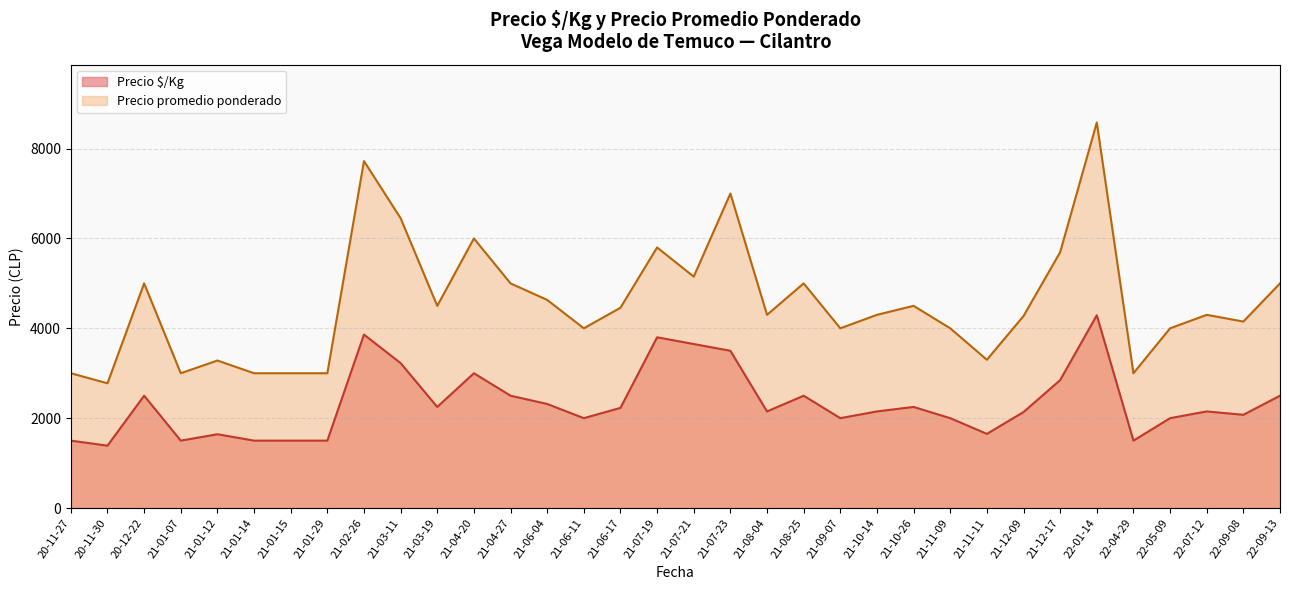

Rank the series at 21-03-19 from highest to lowest value.

Precio promedio ponderado, Precio $/Kg